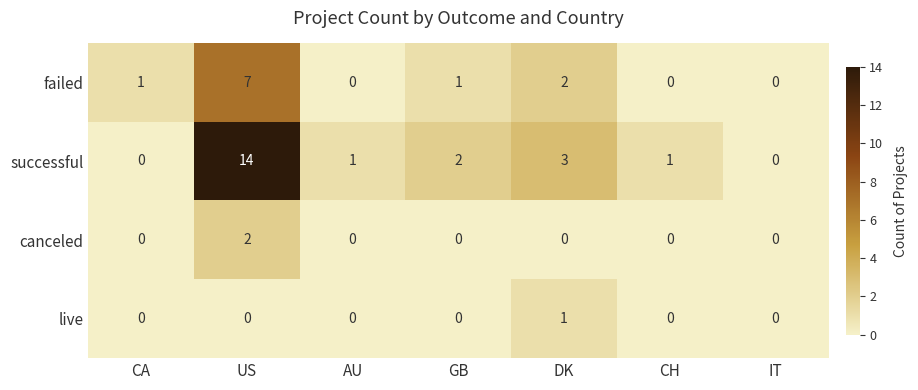

Where is failed nearest to the value 3?

DK